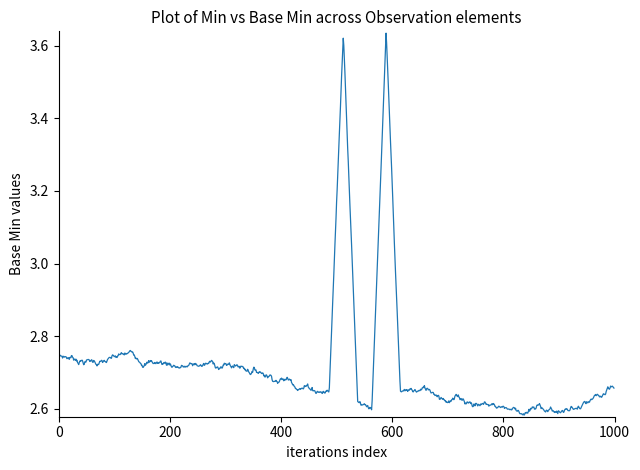

True or false: there are more than 2 points higher than both neighbors.

True